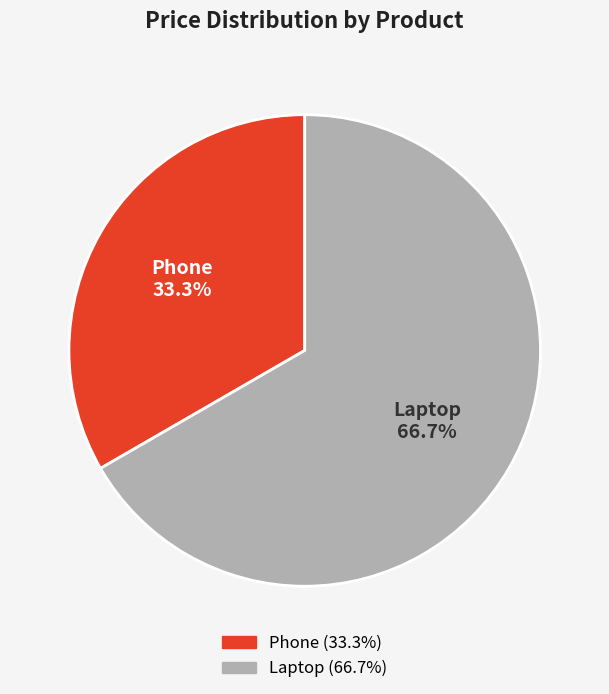

Is Phone the majority of the pie?

No